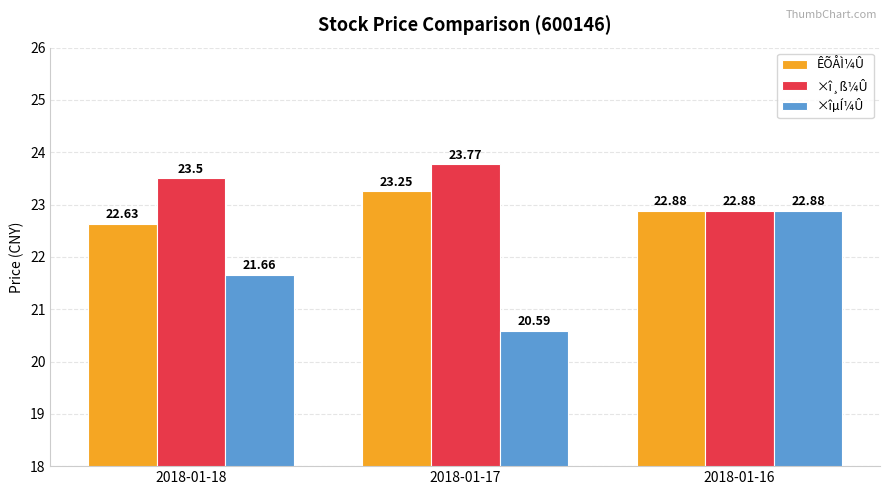

Count the number of data series in this chart.

3